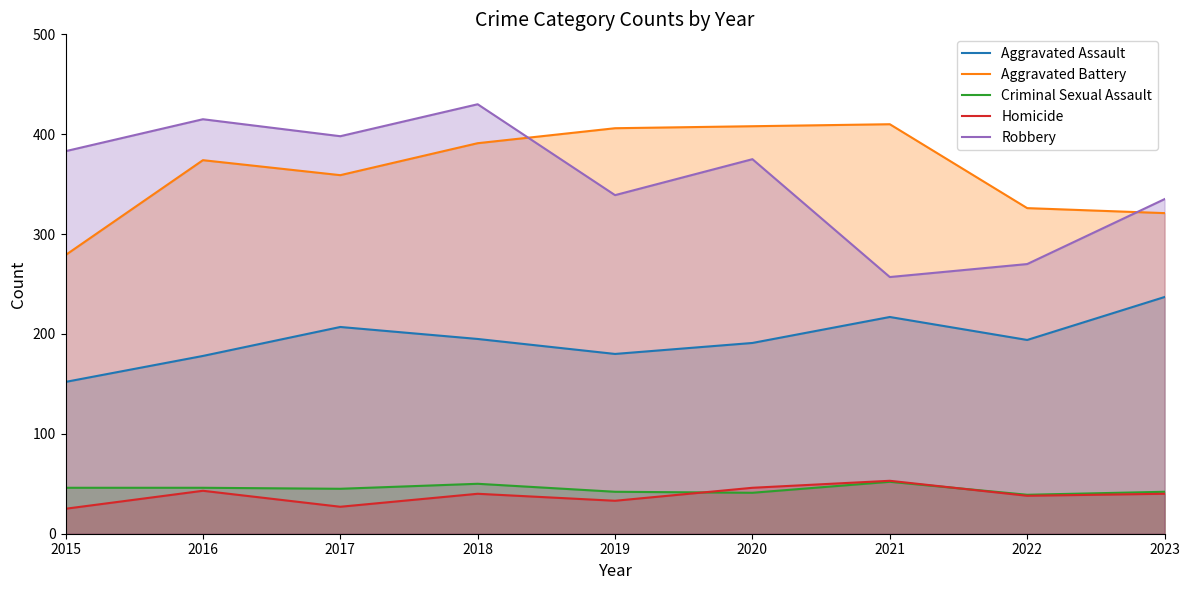

The Aggravated Battery series shows 374 at 2016. True or false?

True